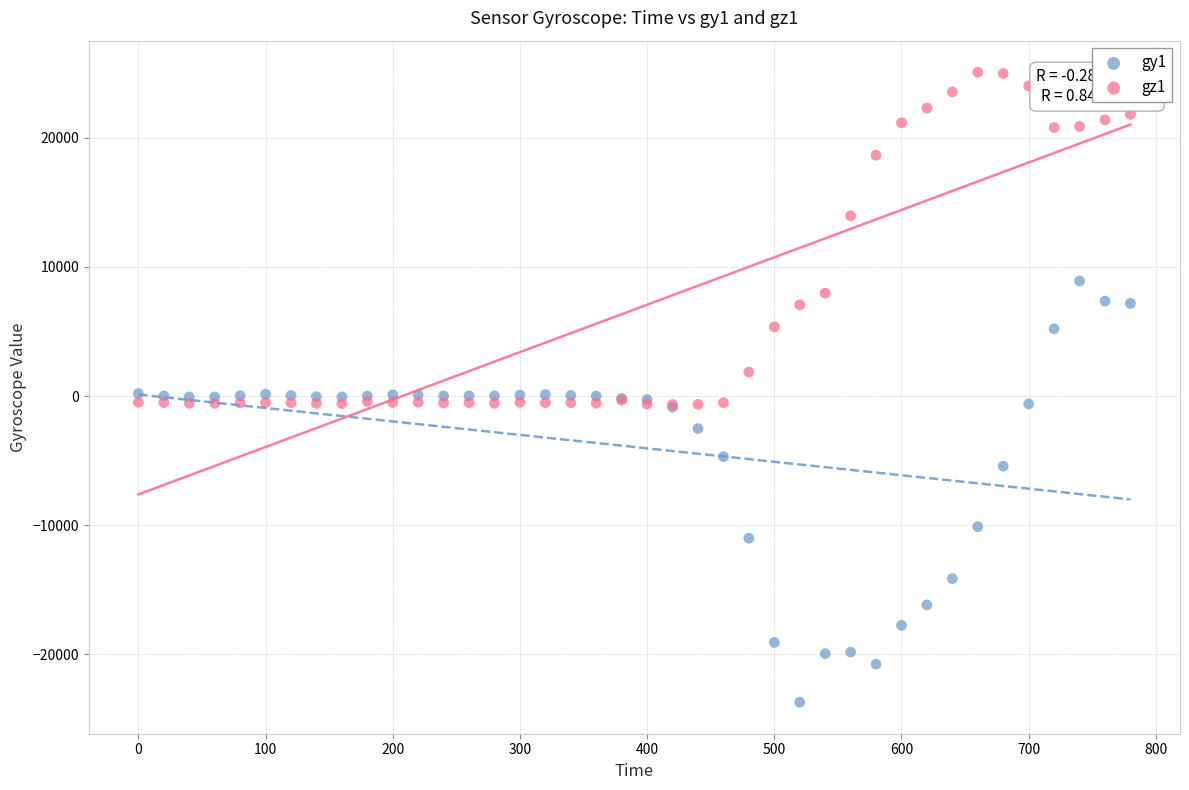

What are all the series names shown in the legend?

gy1, gz1